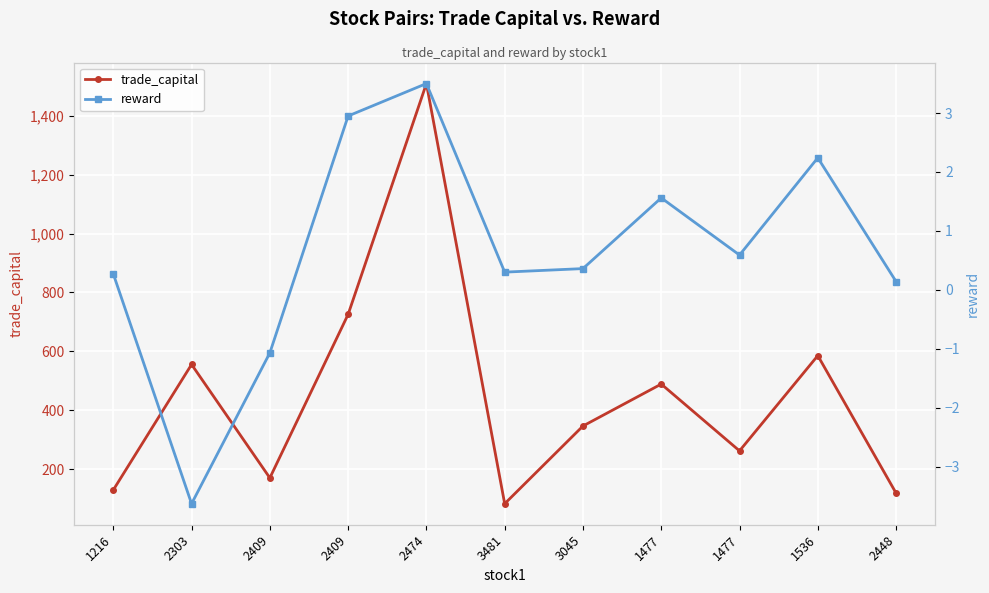

The reward series shows 0.3 at 1216. True or false?

True